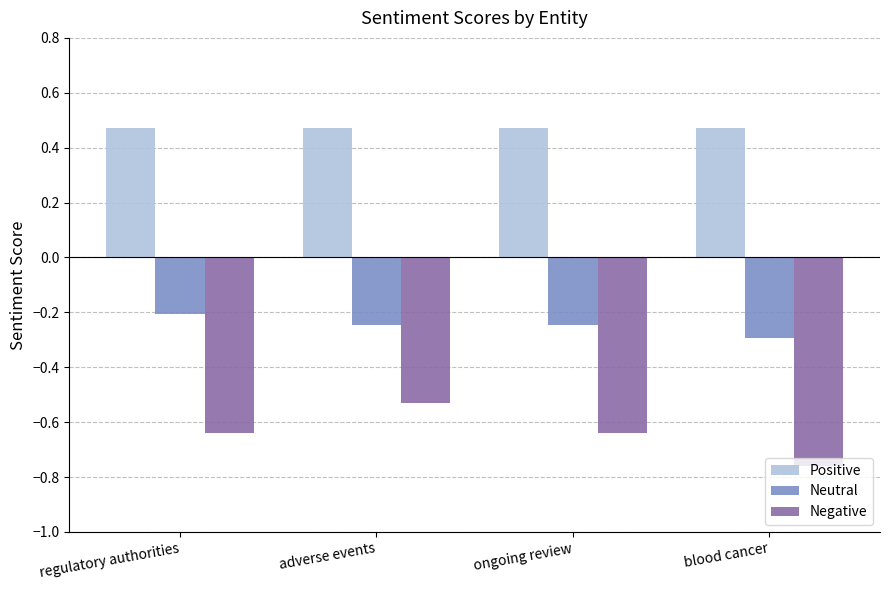

Is the value of Negative at regulatory authorities greater than the value of Neutral at blood cancer?

No